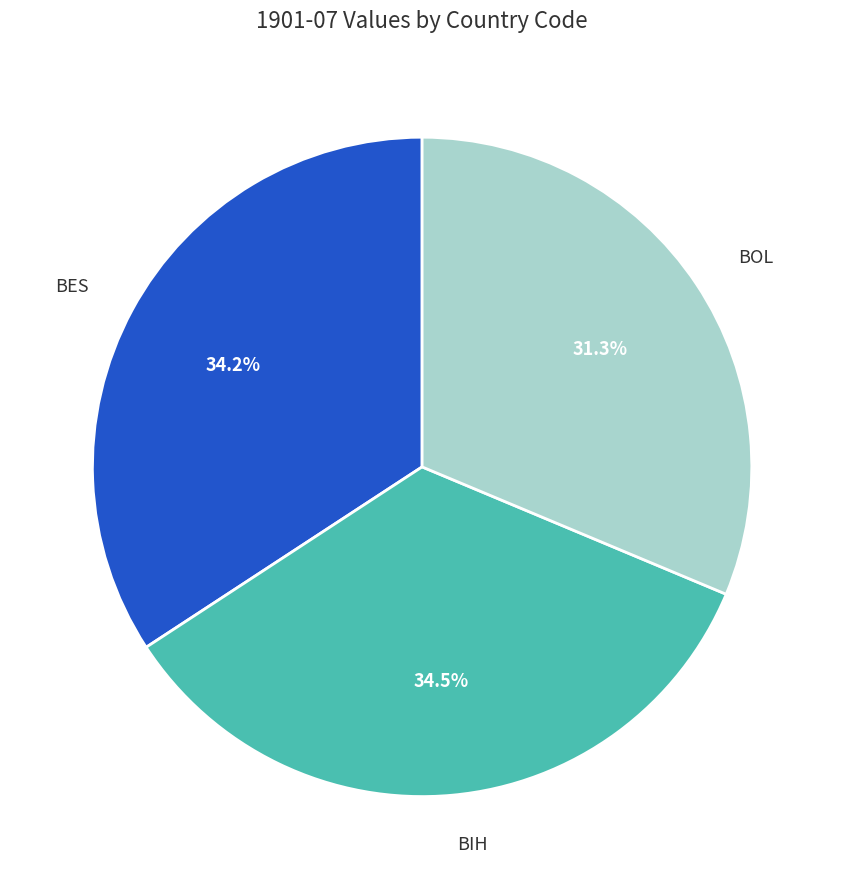

Does BIH account for over 50% of the chart?

No